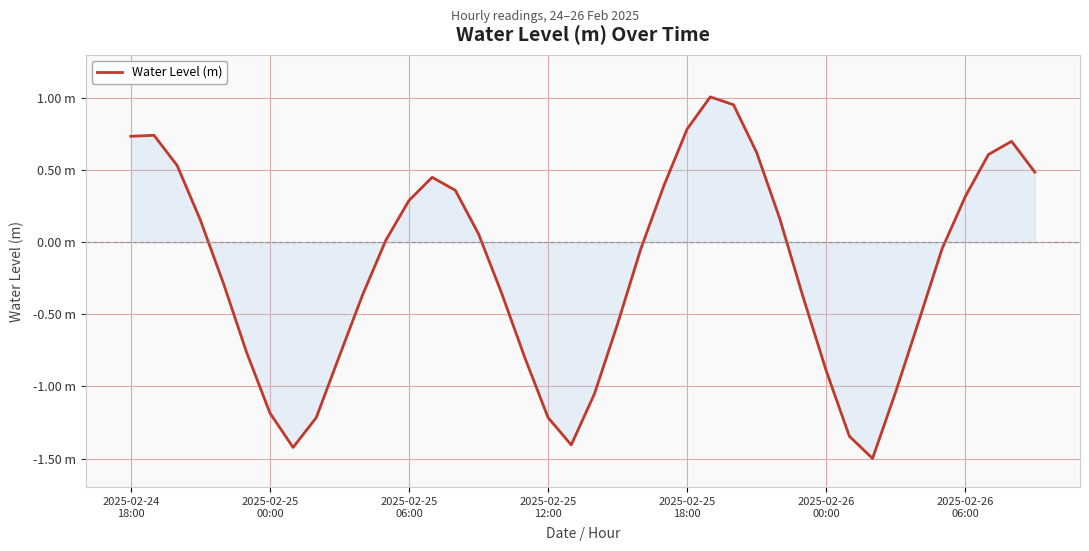

Reading left to right, what are all the values shown in this chart?

0.7	0.7	0.5	0.2	-0.3	-0.8	-1.2	-1.4	-1.2	-0.8	-0.4	0.0	0.3	0.4	0.4	0.1	-0.4	-0.8	-1.2	-1.4	-1.1	-0.6	-0.0	0.4	0.8	1.0	1.0	0.6	0.2	-0.4	-0.9	-1.3	-1.5	-1.0	-0.5	-0.0	0.3	0.6	0.7	0.5